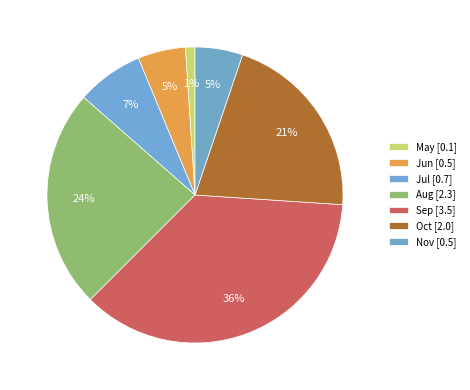

Count the number of slices in the pie.

7